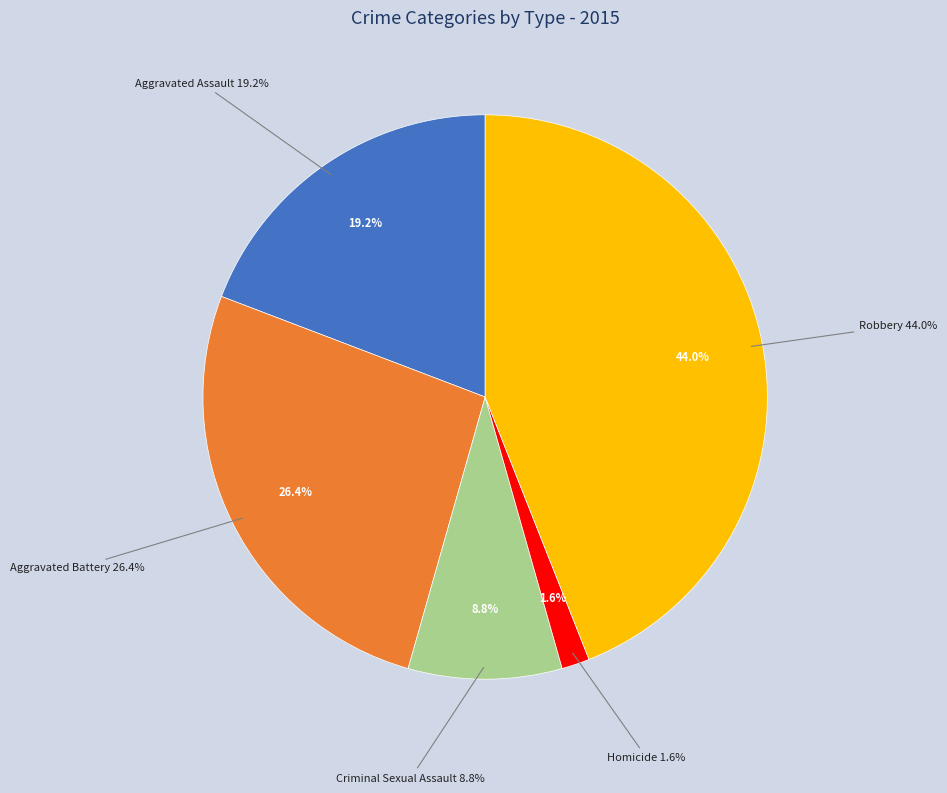

True or false: Aggravated Battery accounts for 35% of the total.

False